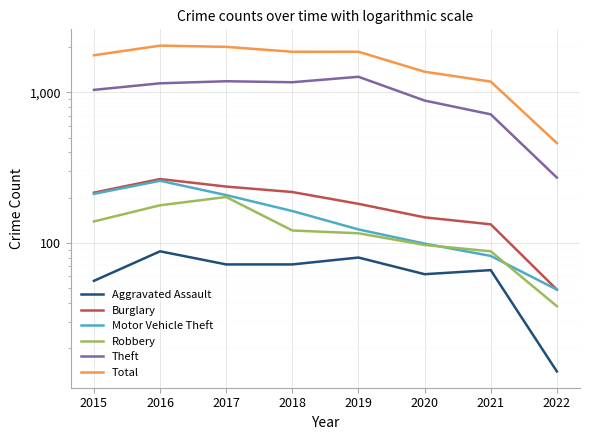

Which series has the largest total across all categories?

Total